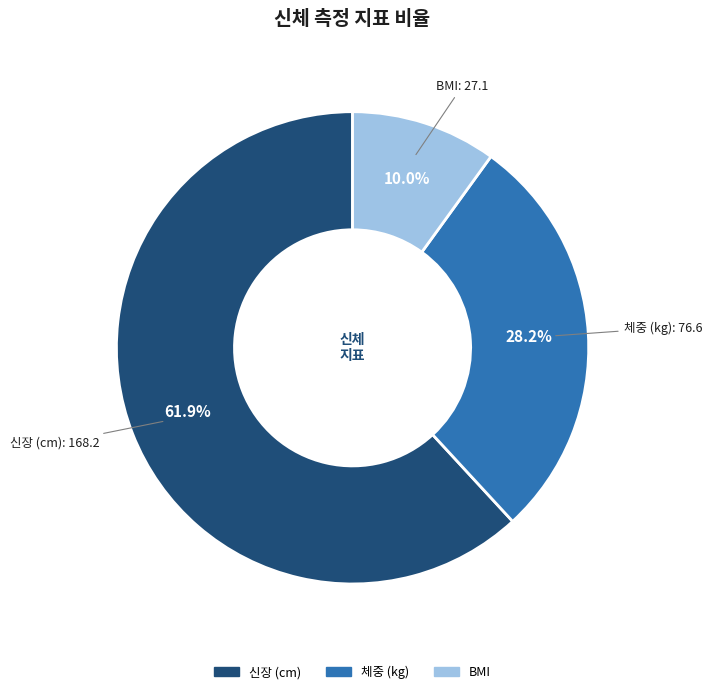

Does BMI represent more than half of the total?

No